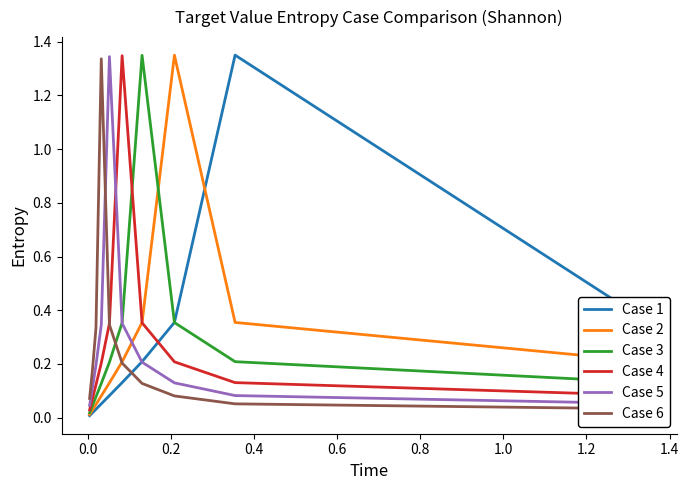

At which category is the sum across all series the highest?

0.4